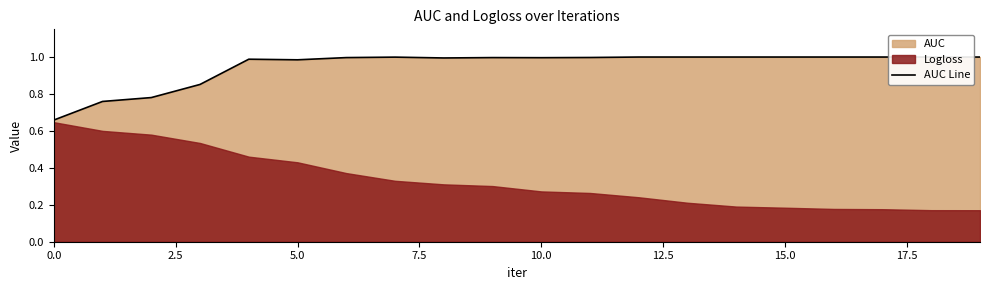

The chart shows a value of 1.0 at 10.0. True or false?

True